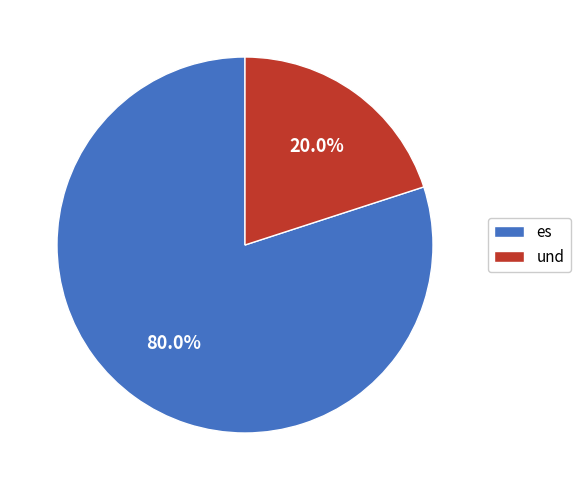

To the nearest percent, what is the difference between the es and und slice percentages?

60%